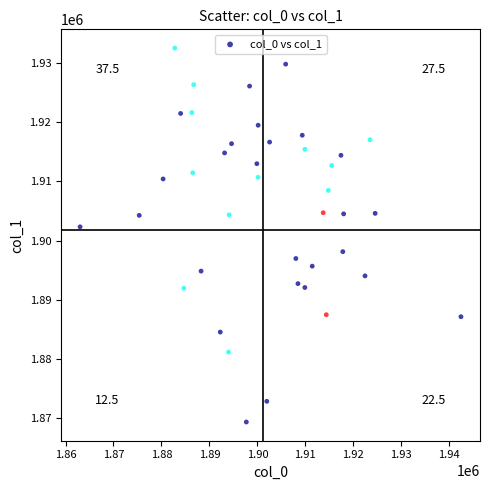

What is the range of X values (max minus min)?

79396.5